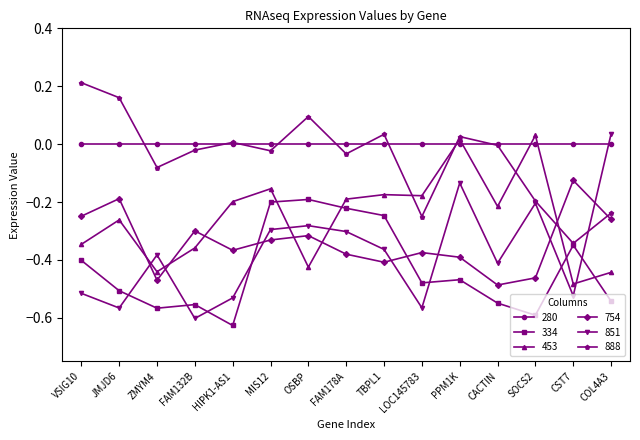

What is the difference between the maximum and minimum values in the 754 series?

0.4